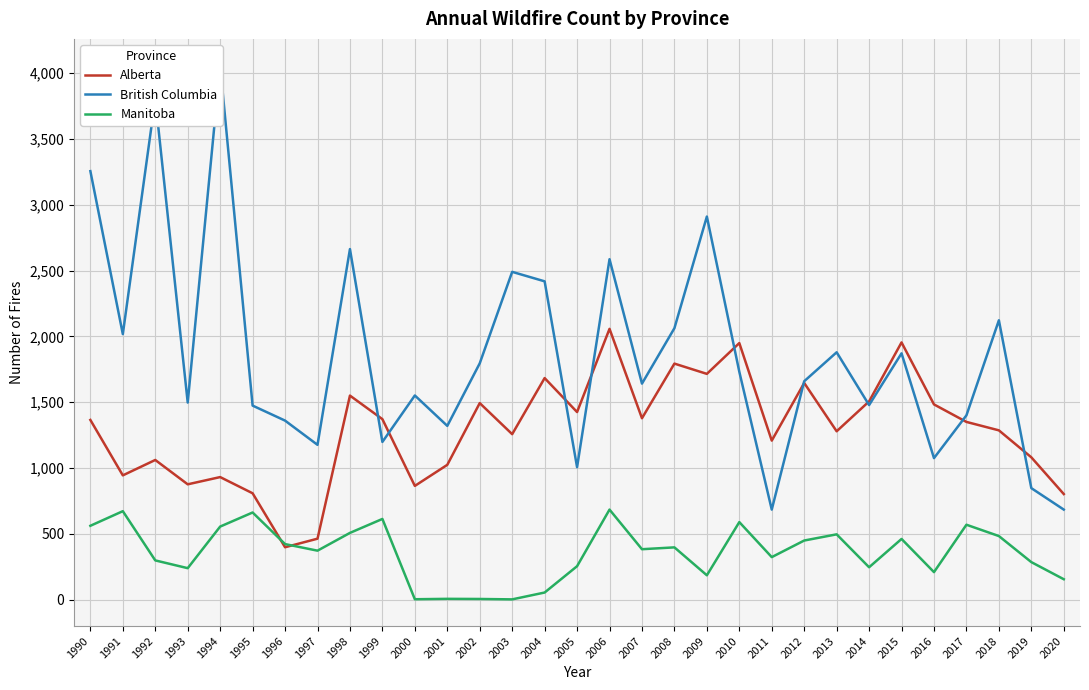

True or false: Manitoba and British Columbia intersect in this chart.

False